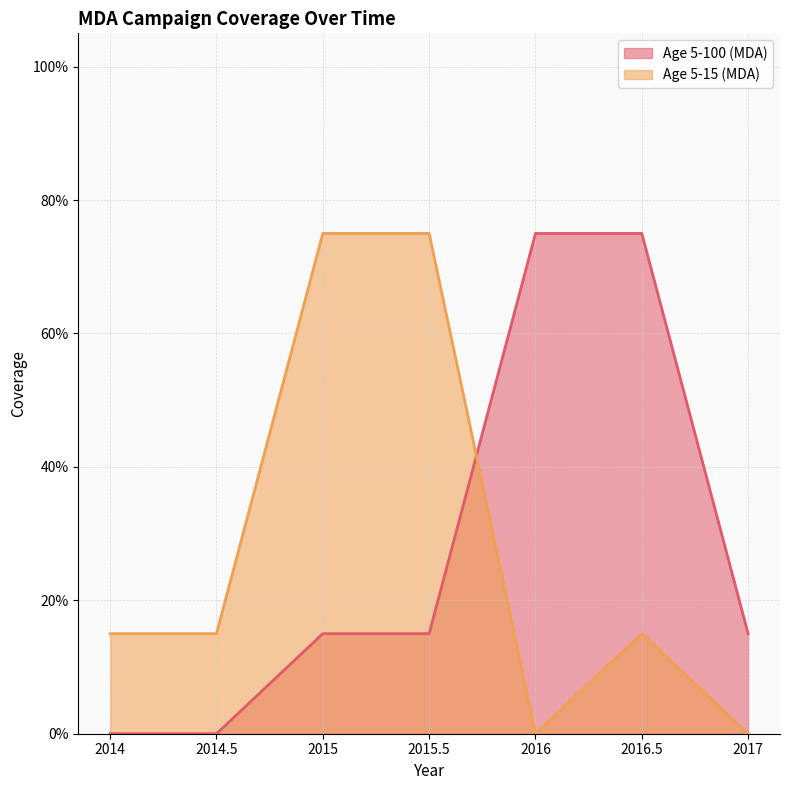

Which series ends up on top after the final intersection of Age 5-100 (MDA) and Age 5-15 (MDA)?

Age 5-100 (MDA)